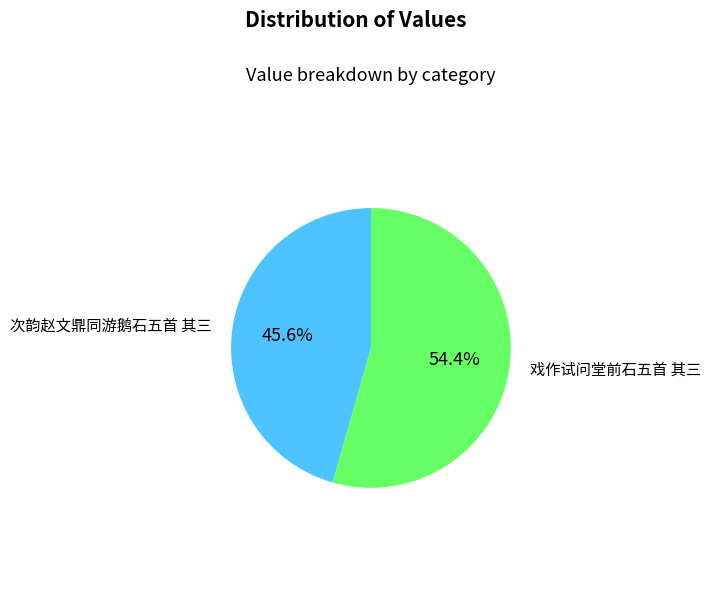

Does any single category account for the majority?

Yes